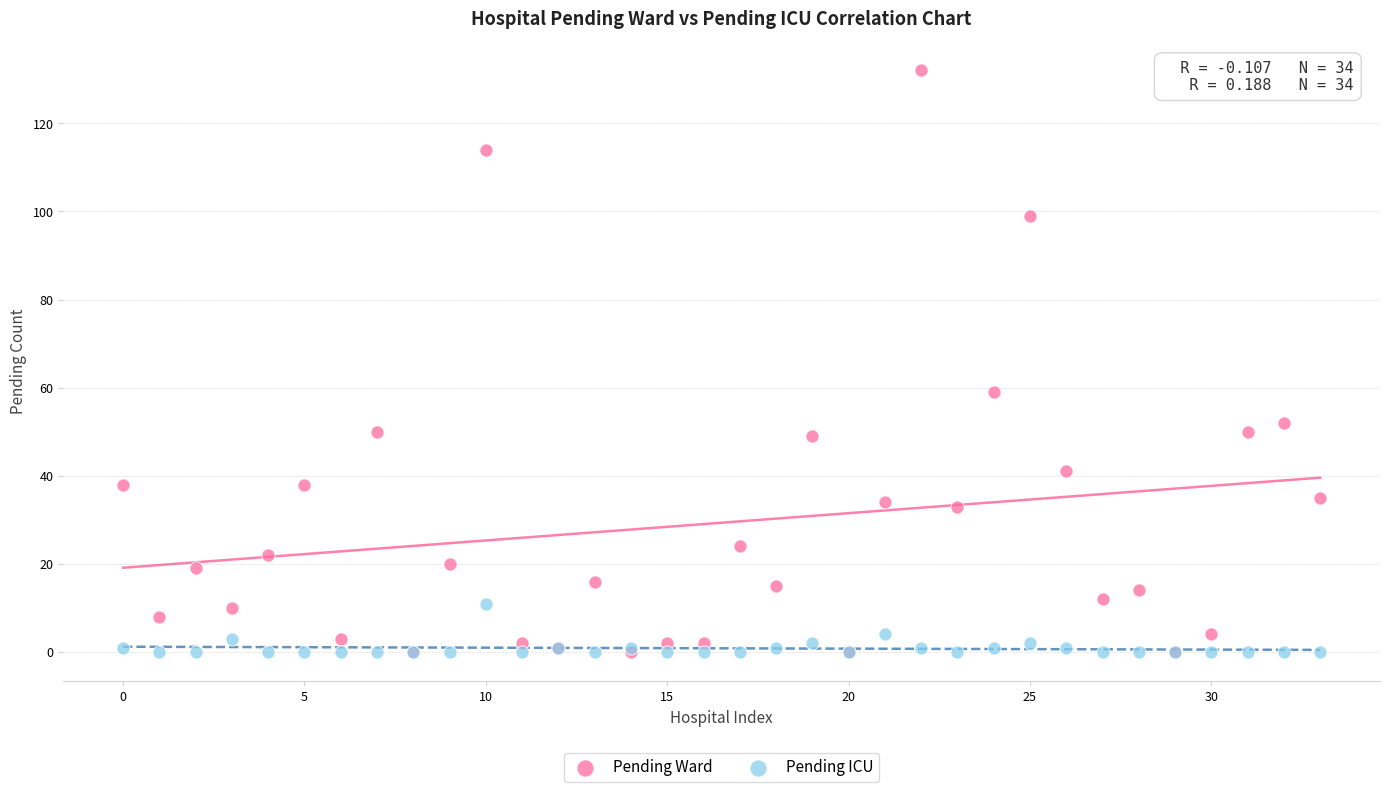

In the Pending Ward series, what Y value is closest to 66?

59